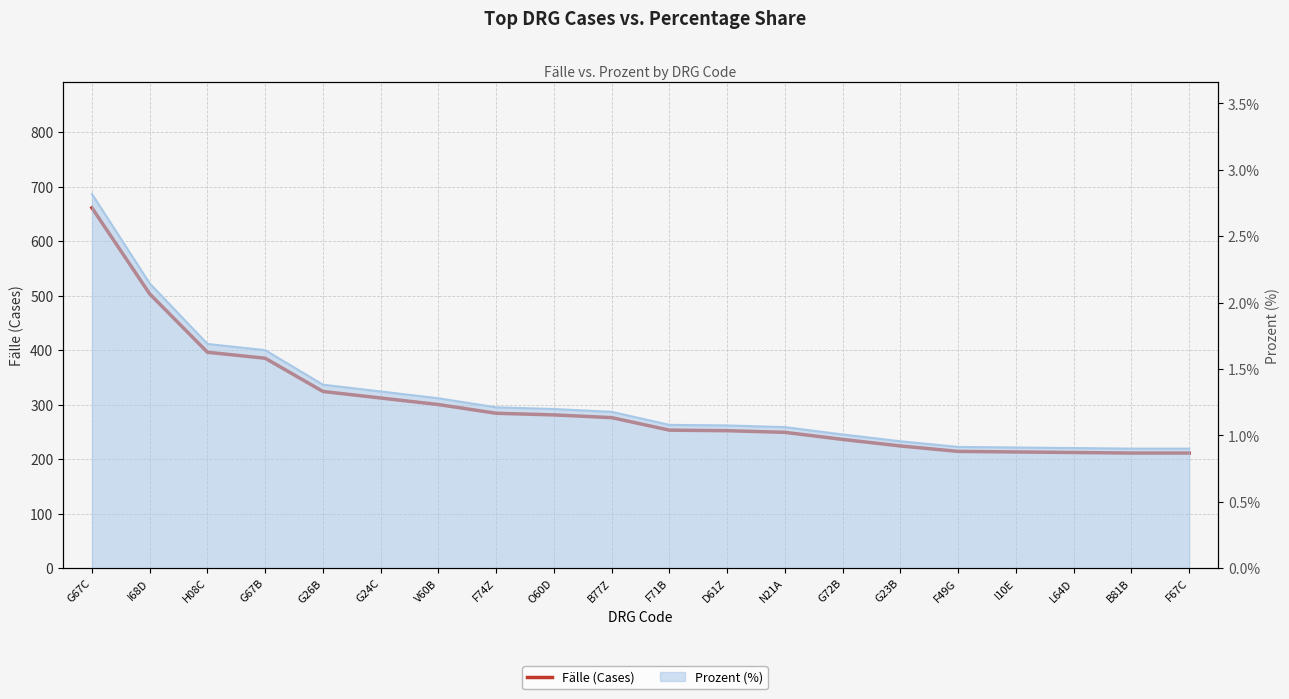

Which label corresponds to the smallest value in the chart?

B81B